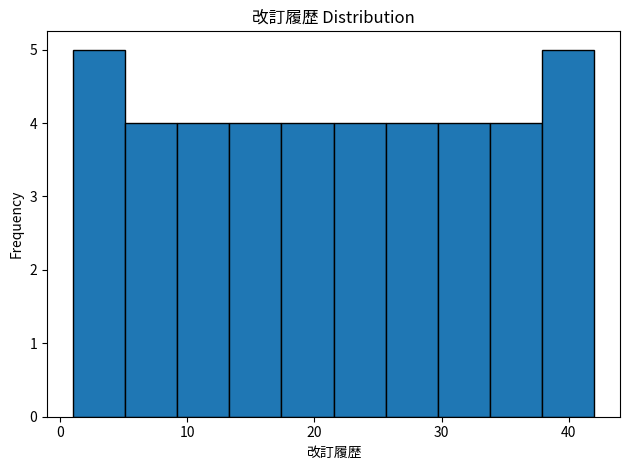

Reading left to right, list every bar in this chart as the range it spans on the x-axis followed by its height. Neither the bar edges nor the heights are printed on the chart, so give them approximately, as read against the axes.

1.0 to 5.1: 5
5.1 to 9.2: 4
9.2 to 13.3: 4
13.3 to 17.4: 4
17.4 to 21.5: 4
21.5 to 25.6: 4
25.6 to 29.7: 4
29.7 to 33.8: 4
33.8 to 37.9: 4
37.9 to 42.0: 5